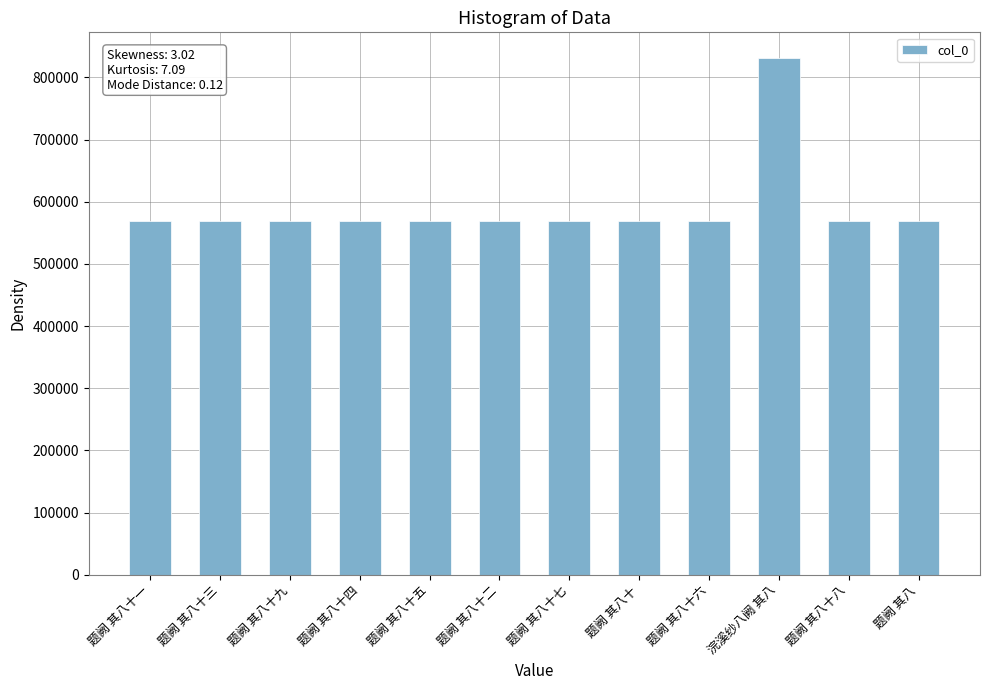

Does the chart contain any negative values?

No